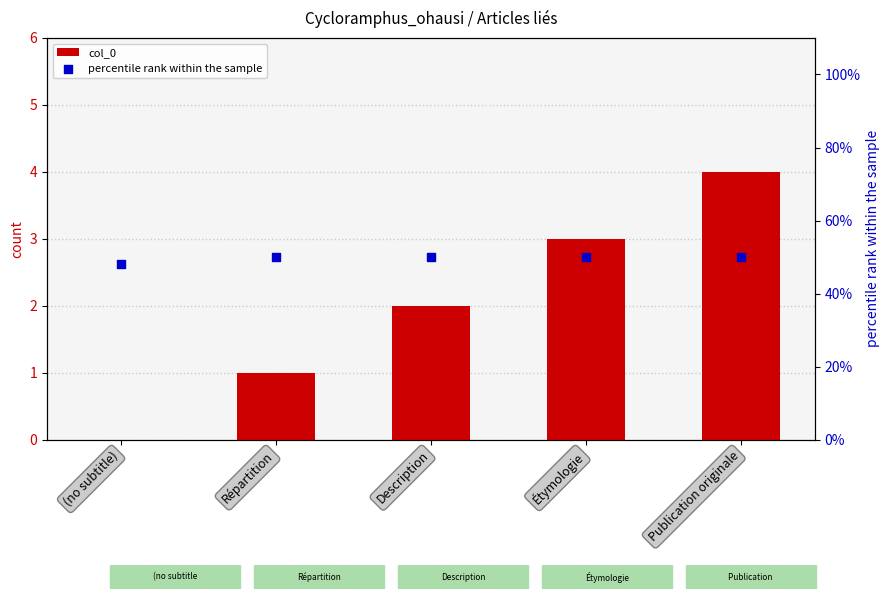

What is the total value across all series at (no subtitle)?

48